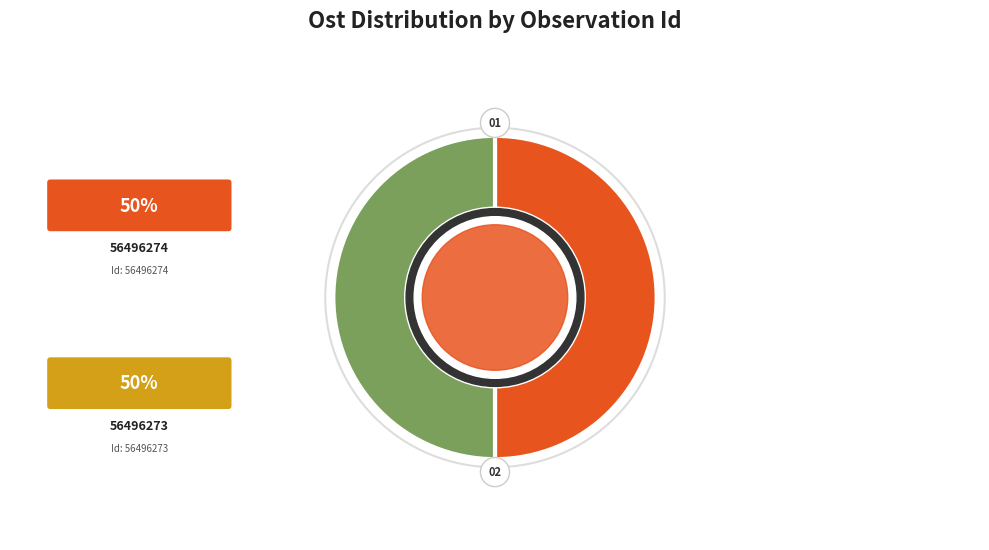

True or false: 56496274 accounts for 59% of the total.

False